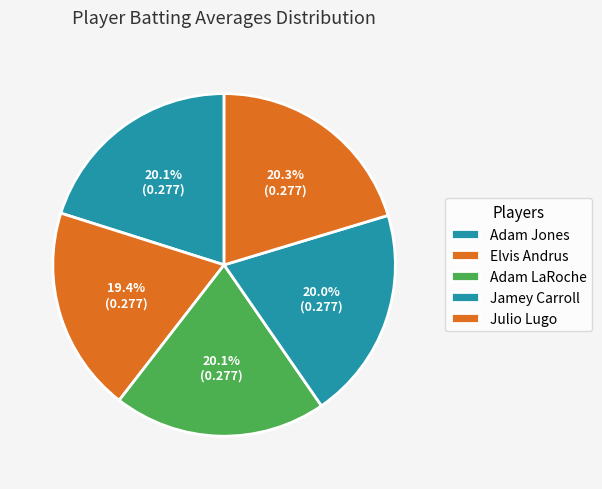

Count the number of slices in the pie.

5